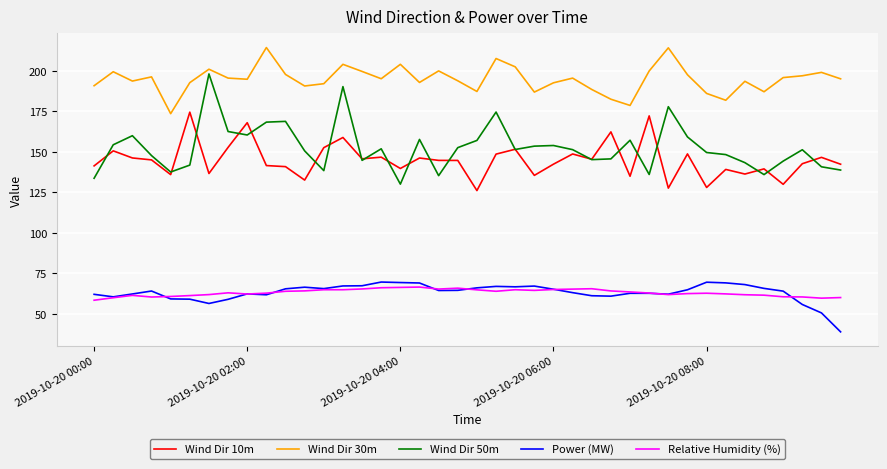

True or false: Wind Dir 50m and Power (MW) intersect in this chart.

False